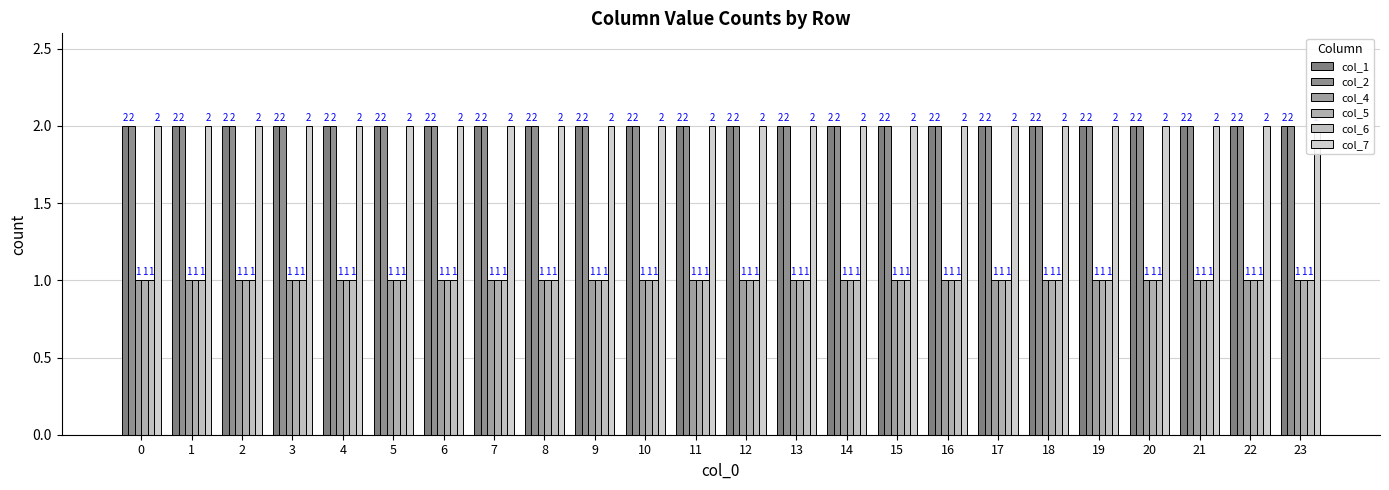

Which series changed the most between 0 and 13?

col_1